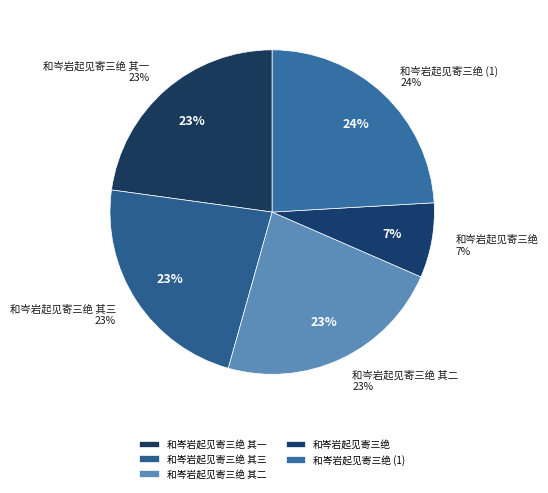

What is the smallest slice in the pie chart?

和岑岩起见寄三绝